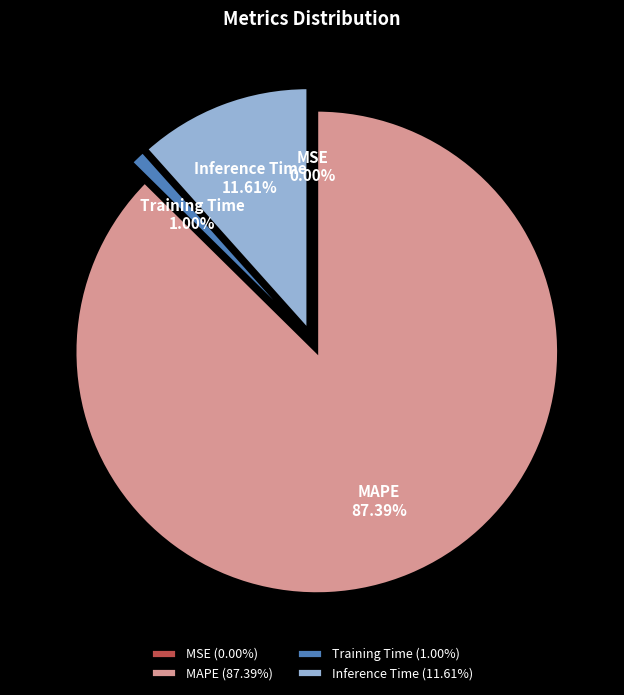

To the nearest percent, what portion does Inference Time represent?

12%